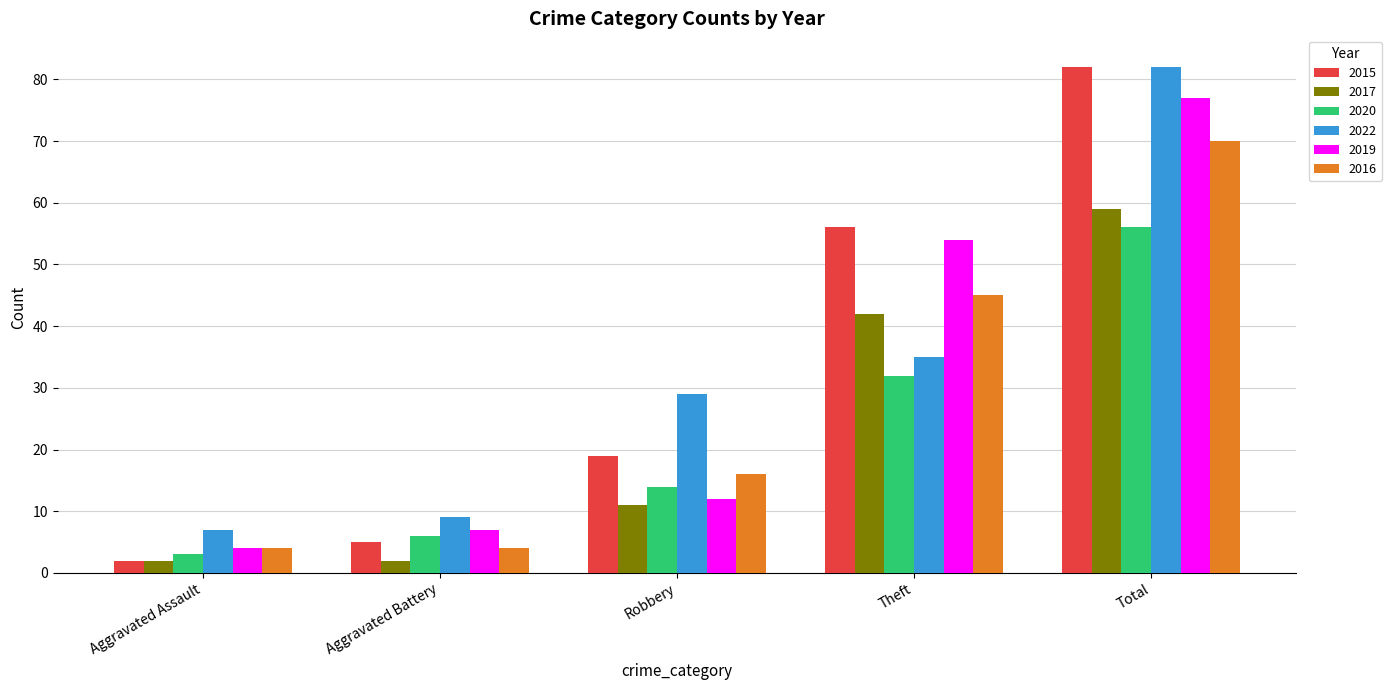

Is the value of 2020 at Theft greater than the value of 2015 at Aggravated Assault?

Yes